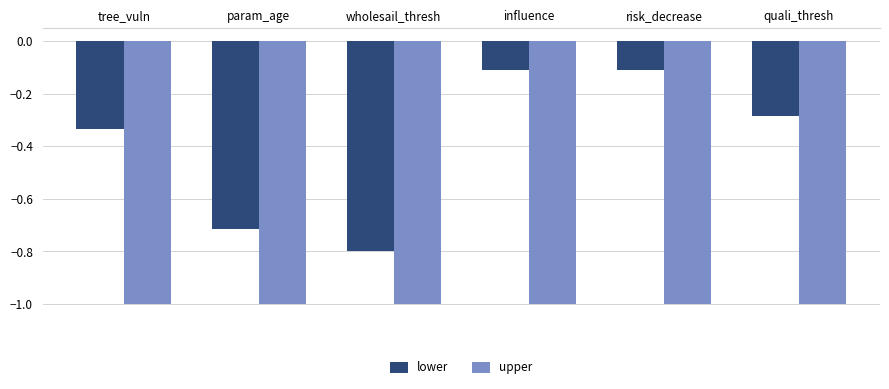

Is the value of upper at quali_thresh greater than the value of lower at quali_thresh?

No